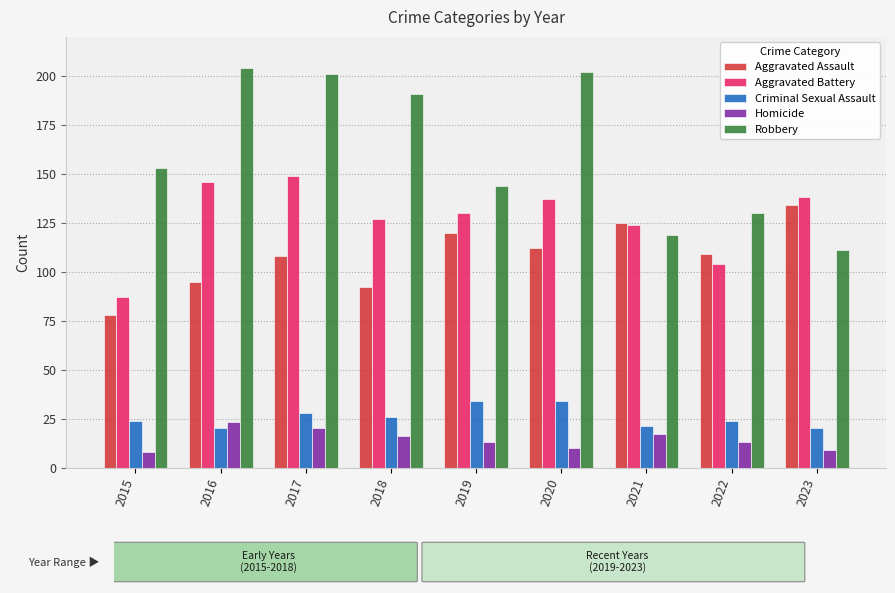

At which label is Robbery closest to 157?

2015